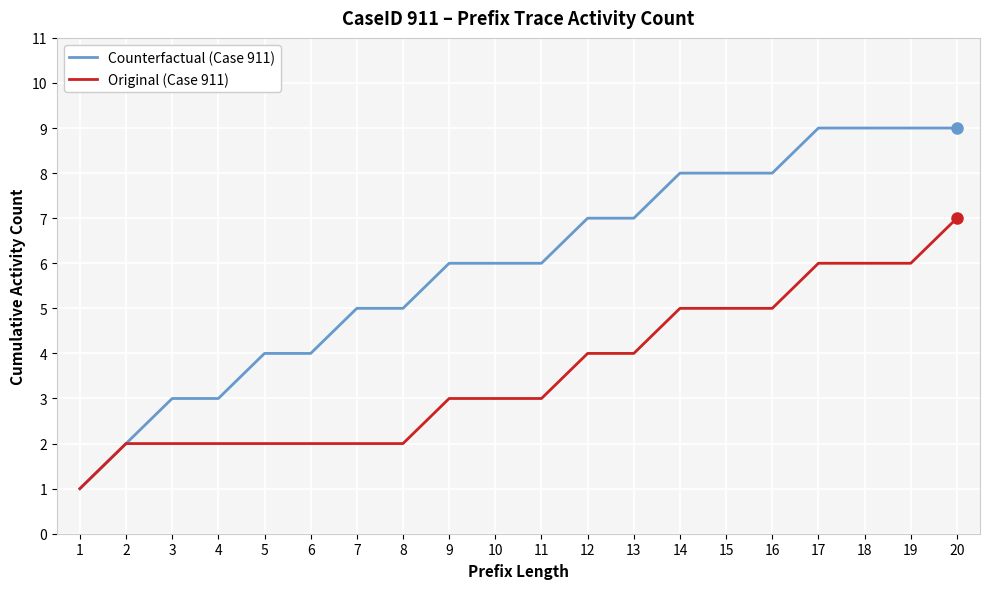

List the series in order of their overall mean, highest first.

Counterfactual (Case 911), Original (Case 911)